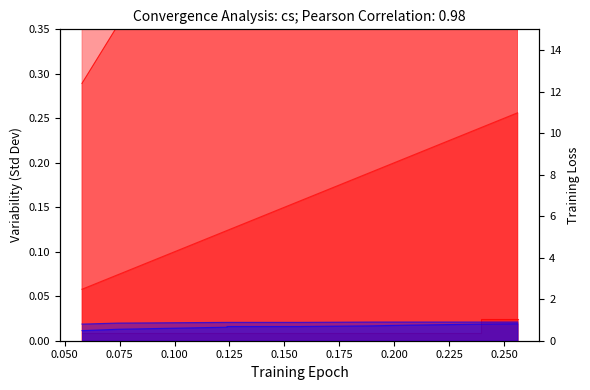

Does the chart have visible grid lines?

No